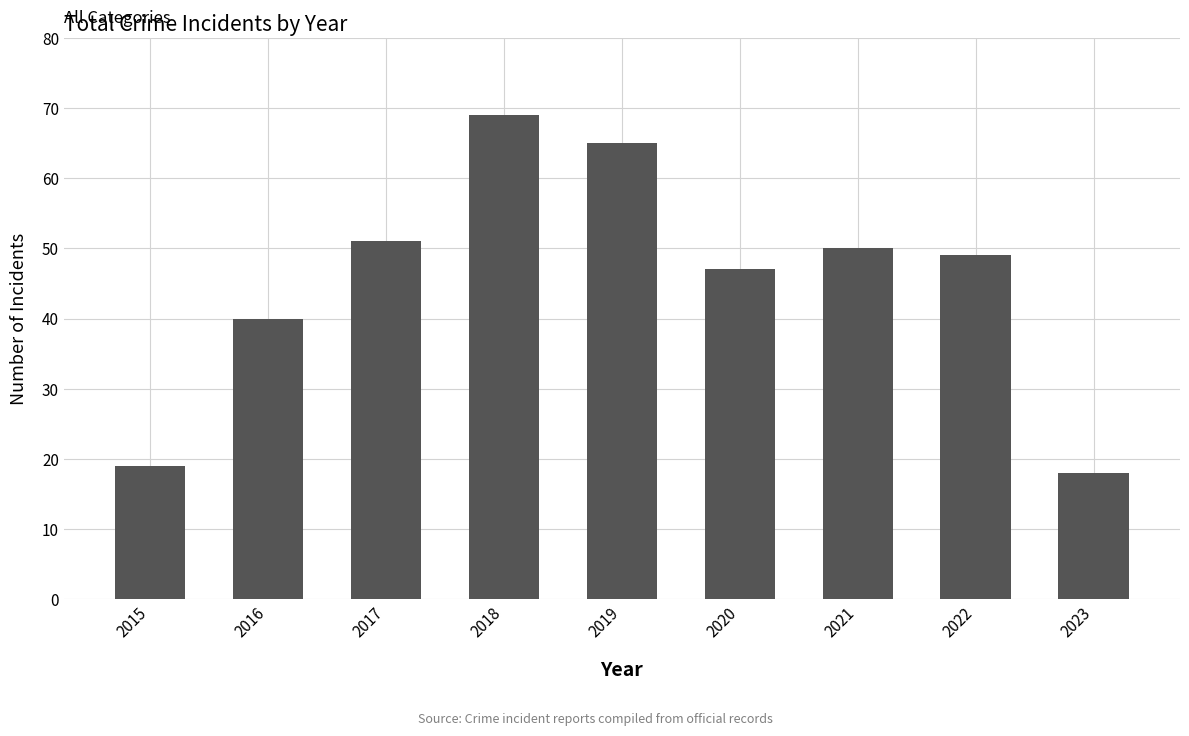

Where is the data nearest to the value 43?

2016